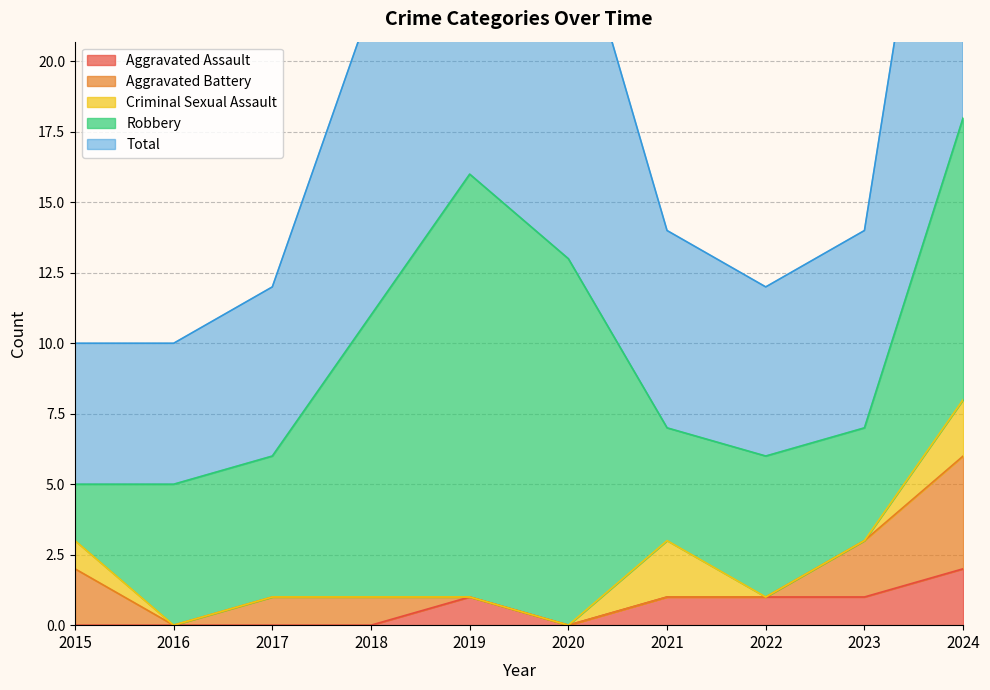

How many values in Aggravated Assault are above zero?

5